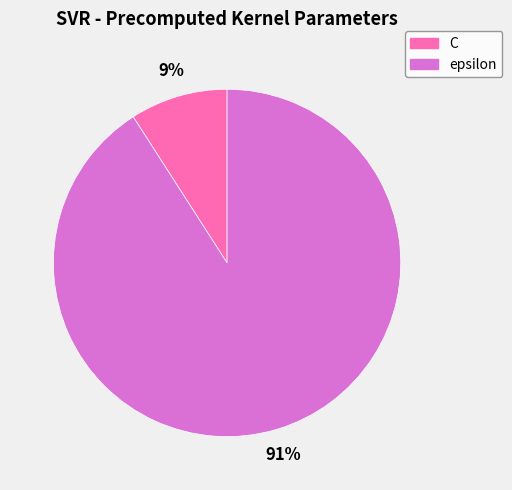

Which slice is the smallest?

C